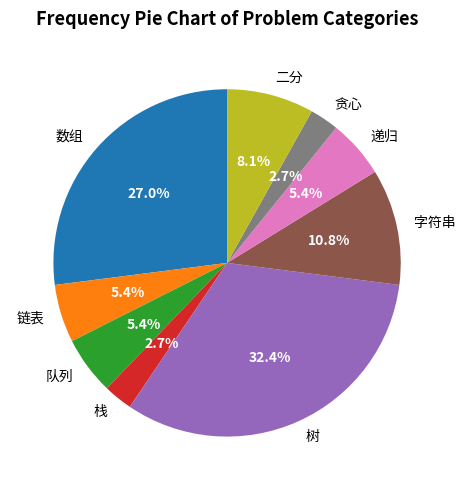

What percentage is the 贪心 slice, to the nearest percent?

3%